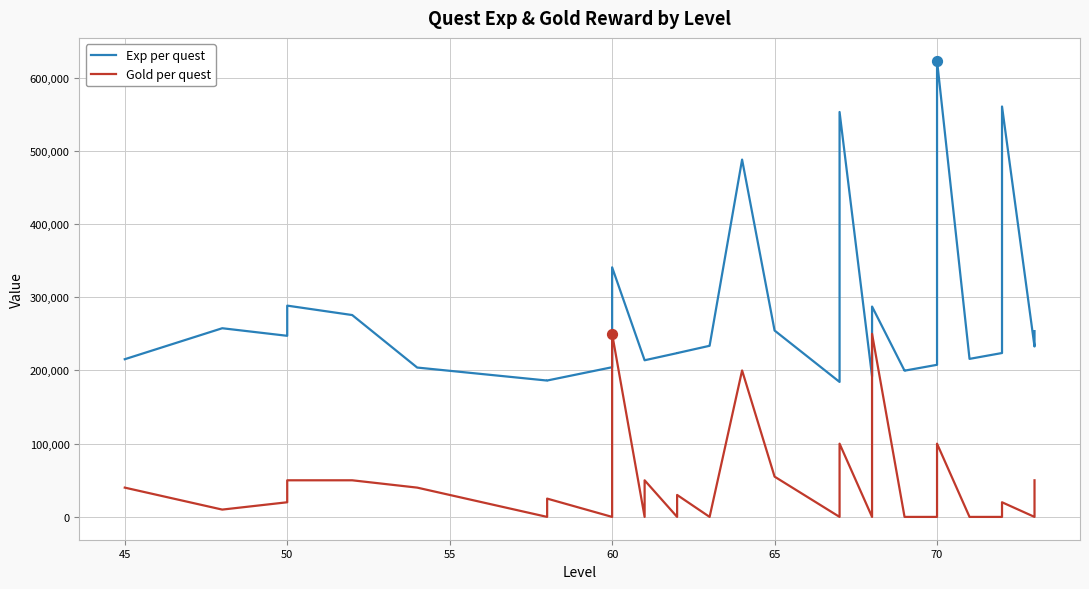

Is the value of Exp at 24 greater than the value of Gold at 70?

Yes